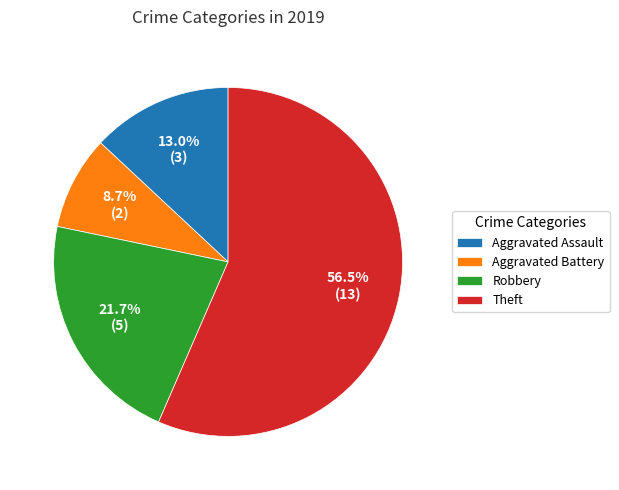

Is there any slice that represents more than half of the pie?

Yes